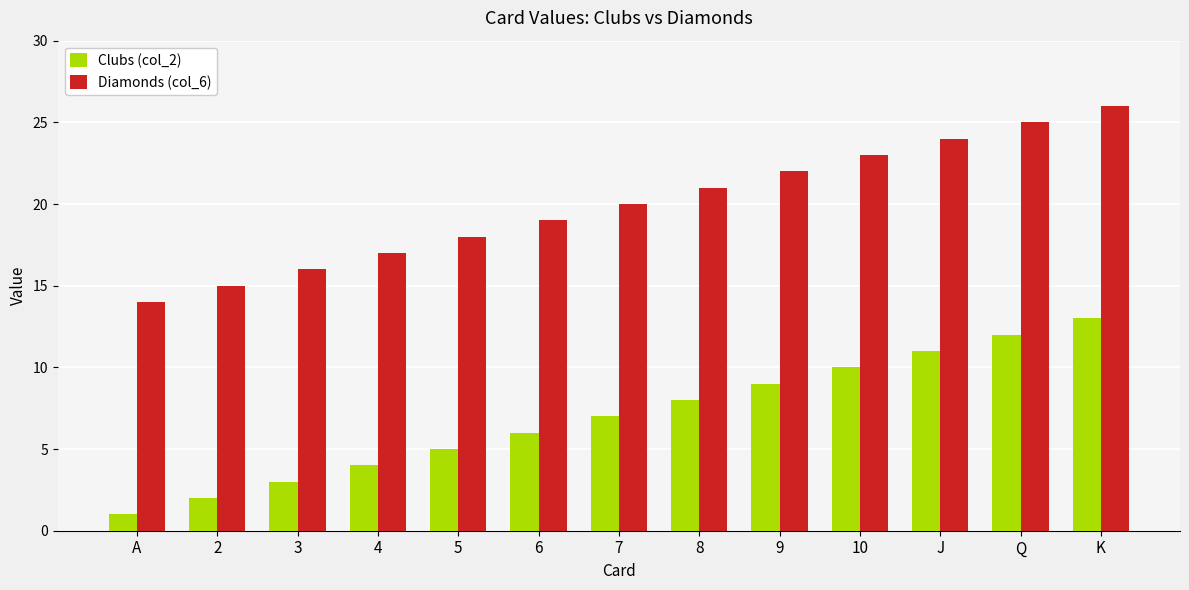

Rank the series by their maximum value, from highest to lowest.

Diamonds (col_6), Clubs (col_2)